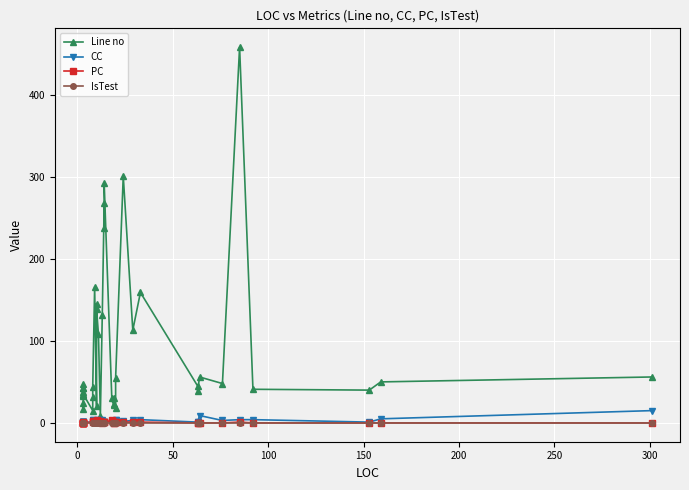

Reading left to right, what are all the values shown in this chart?

Line no: 24	17	48	33	43	38	42	34	35	15	31	44	166	21	145	139	108	9	131	268	238	292	30	22	23	30	18	55	301	113	159	45	39	56	48	458	41	40	50	56
CC: 1	1	1	1	1	1	1	1	1	1	3	3	1	2	1	1	3	4	3	1	1	1	2	1	2	2	3	4	2	3	4	1	1	9	3	4	4	1	5	15
PC: 0	1	0	0	0	0	0	0	0	1	2	2	1	4	1	1	1	2	0	1	1	1	3	1	0	0	1	1	1	1	1	0	0	0	0	1	0	0	0	0
IsTest: 0	0	0	0	0	0	0	0	0	0	0	0	0	0	0	0	0	0	0	0	0	0	0	0	0	0	0	0	0	0	0	0	0	0	0	0	0	0	0	0